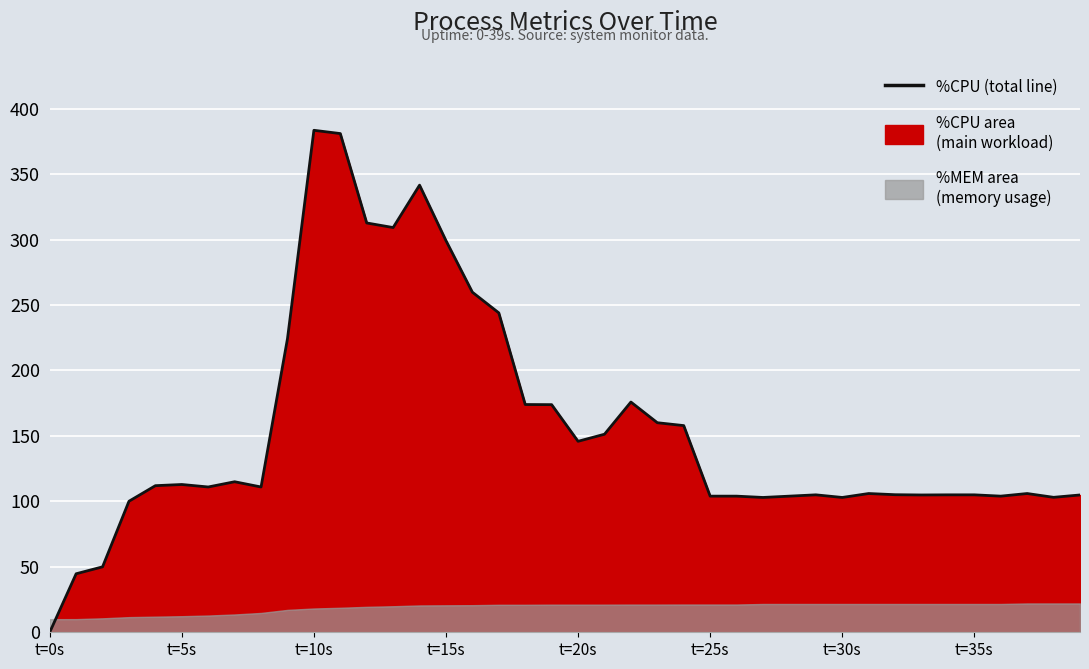

What position from the left is 39?

40